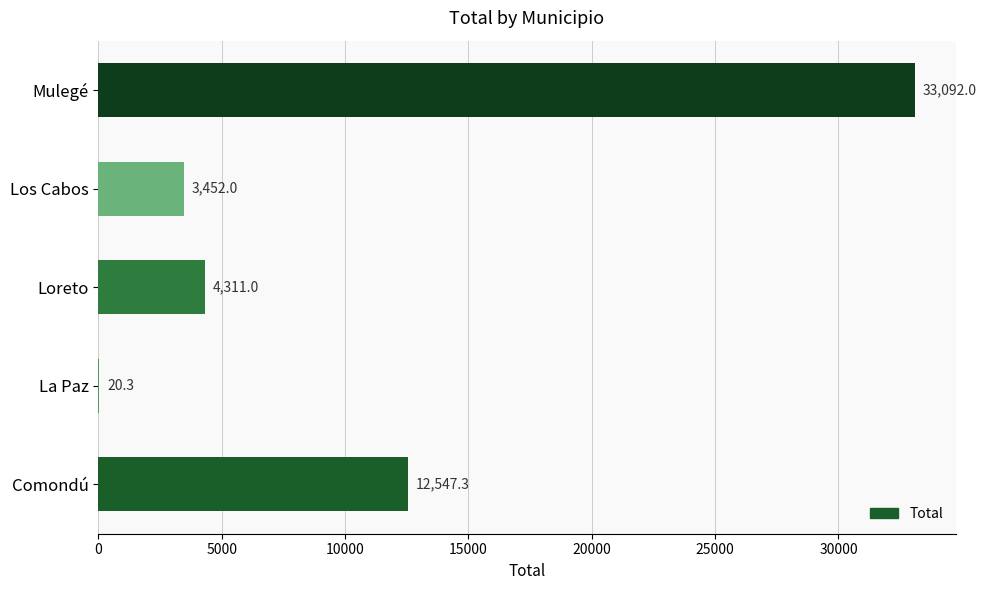

Reading bottom to top, list all the values displayed in this chart.

Comondú=12547.3	La Paz=20.3	Loreto=4311.0	Los Cabos=3452.0	Mulegé=33092.0